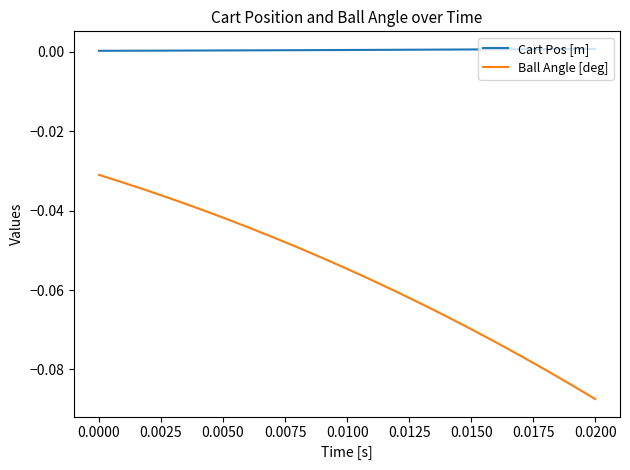

True or false: Cart Pos [m] and Ball Angle [deg] cross at least once.

False